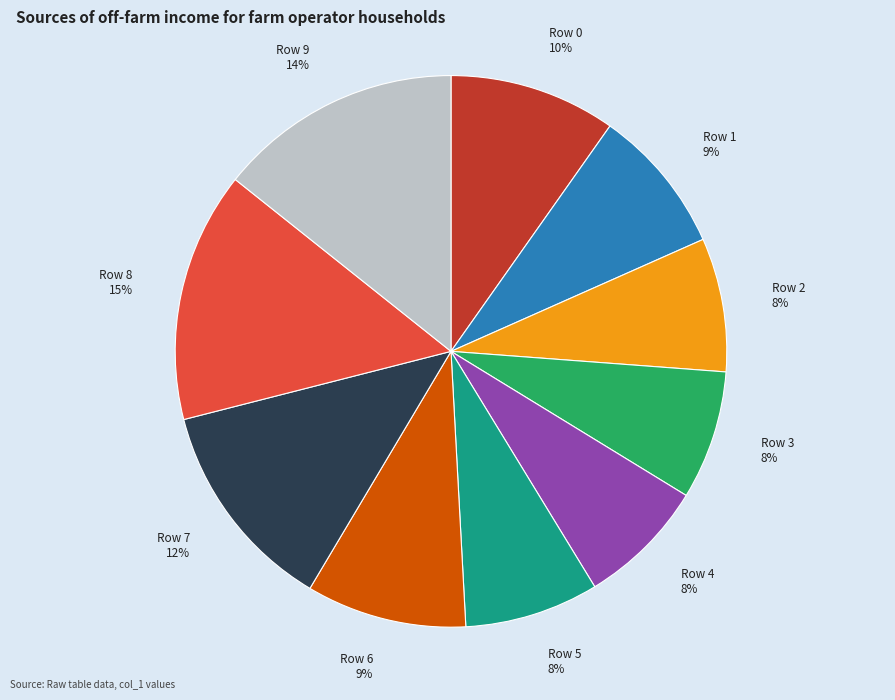

Is the sum of Row 2 8% and Row 8 15% greater than half?

No